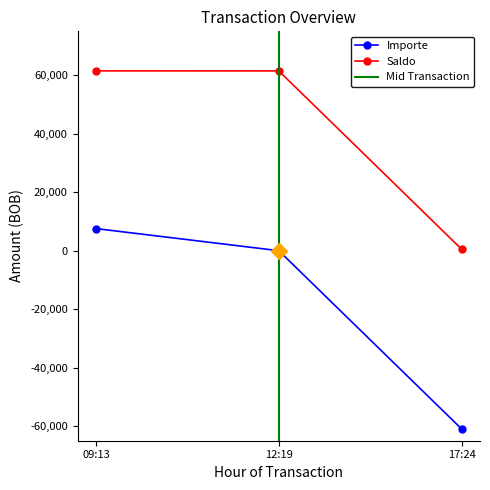

At which label does Importe reach its peak?

09:13